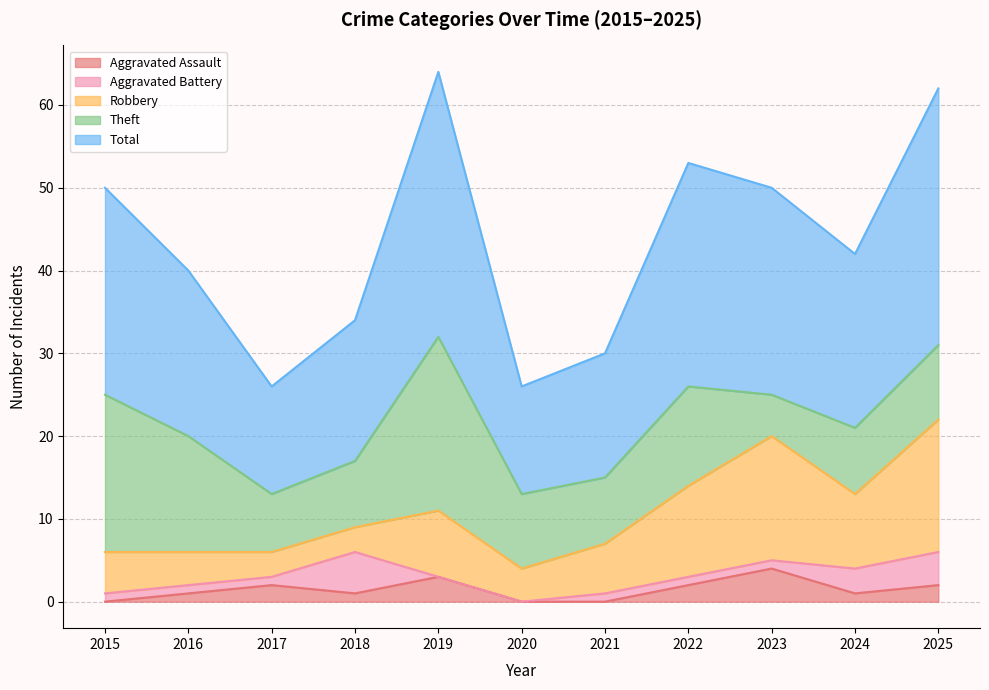

Does the chart have visible grid lines?

Yes